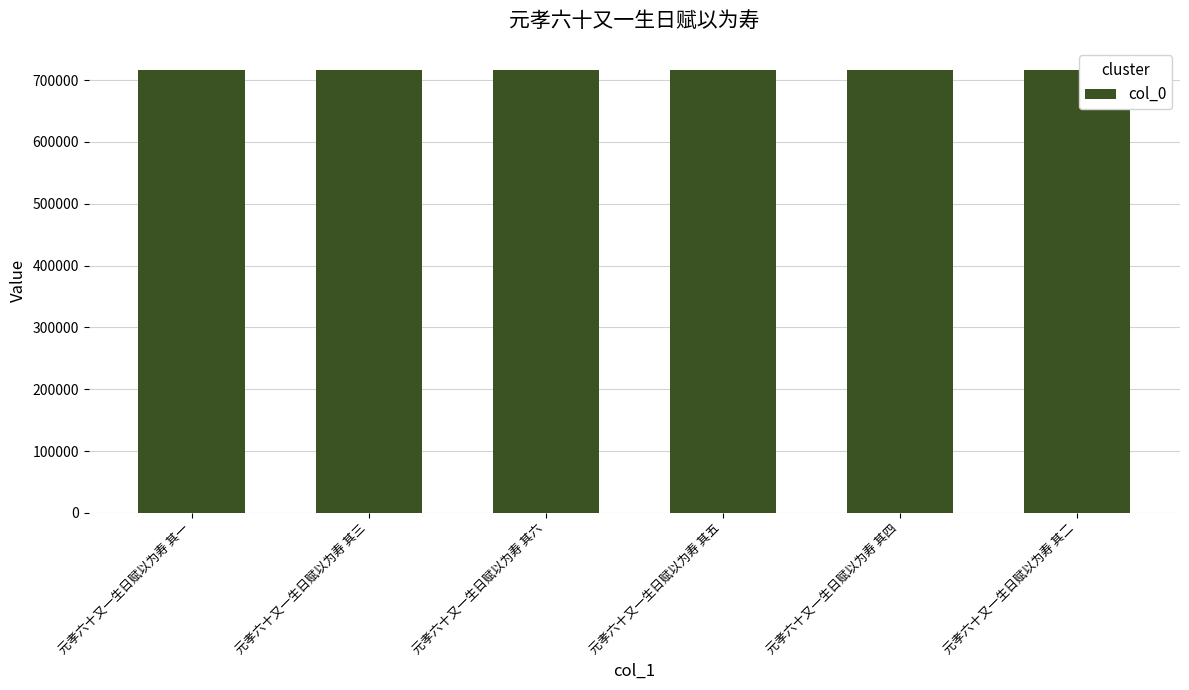

Approximately how many times larger is the value at 元孝六十又一生日赋以为寿 其二 compared to 元孝六十又一生日赋以为寿 其五?

1.0